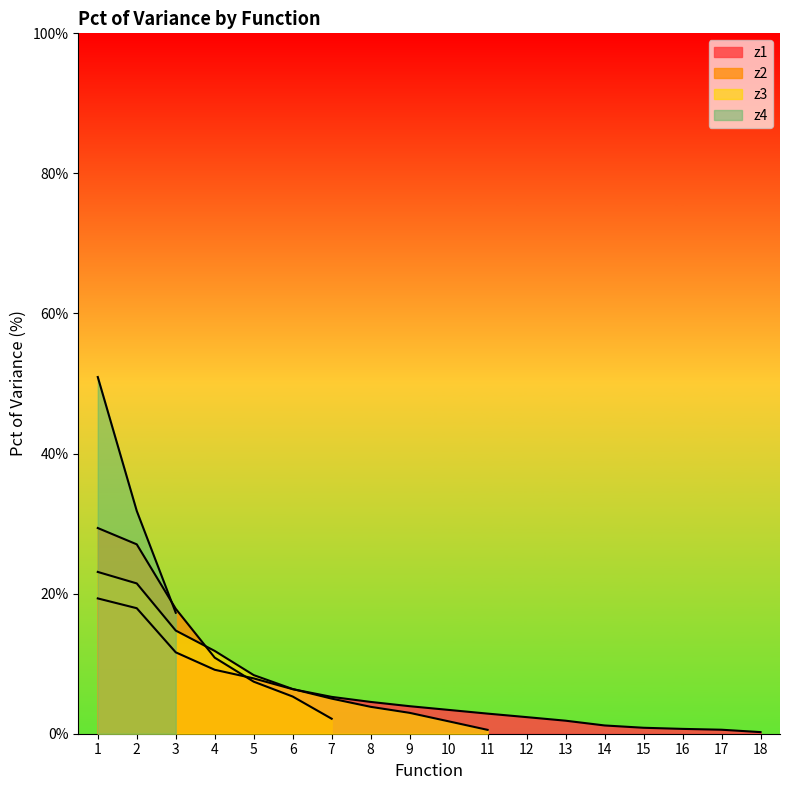

How many values in z4 are above zero?

3